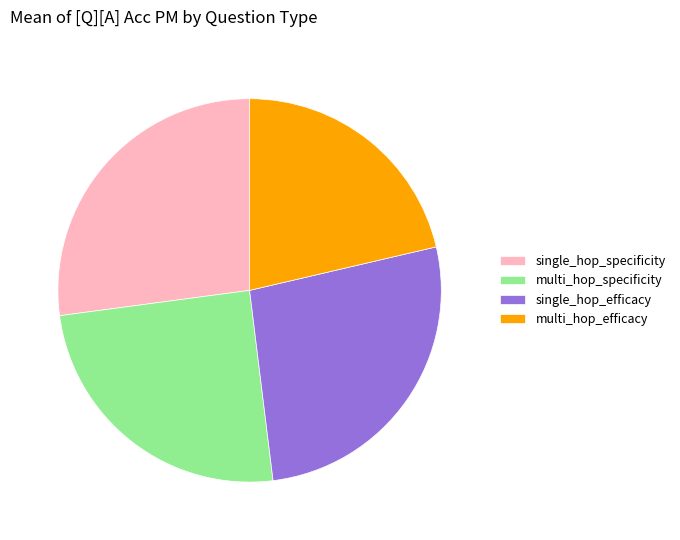

Which category has the smallest portion of the pie?

multi_hop_efficacy